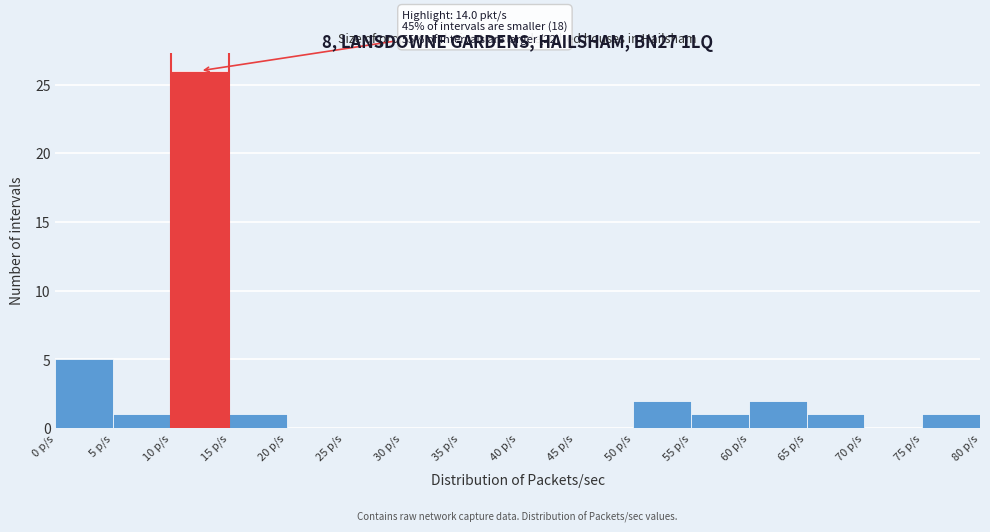

Over which range of the x-axis is the bar tallest?

10 to 15